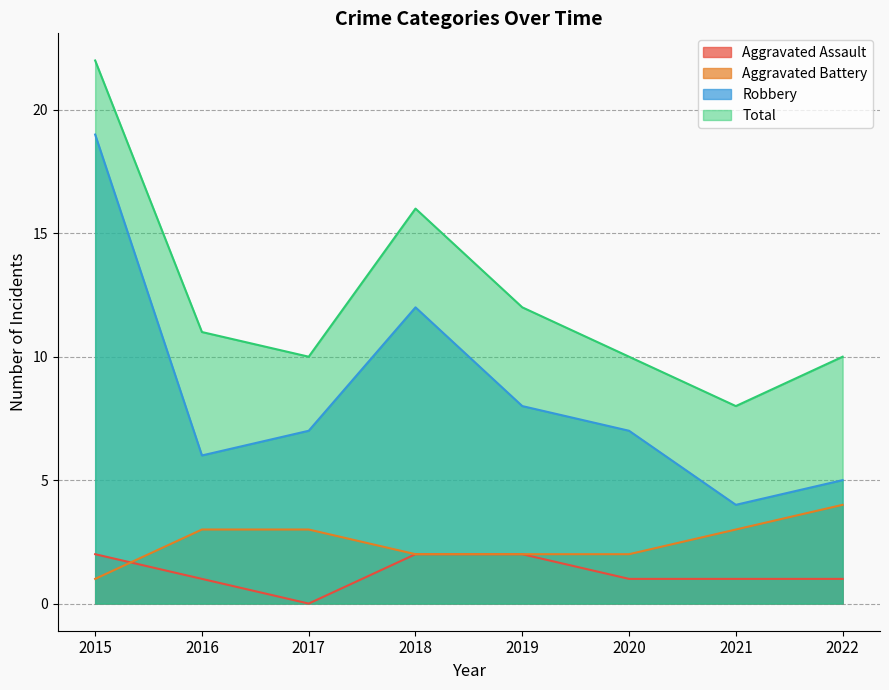

Reading left to right, extract all data points from this chart.

Aggravated Assault: 2015=2	2016=1	2017=0	2018=2	2019=2	2020=1	2021=1	2022=1
Aggravated Battery: 2015=1	2016=3	2017=3	2018=2	2019=2	2020=2	2021=3	2022=4
Robbery: 2015=19	2016=6	2017=7	2018=12	2019=8	2020=7	2021=4	2022=5
Total: 2015=22	2016=11	2017=10	2018=16	2019=12	2020=10	2021=8	2022=10